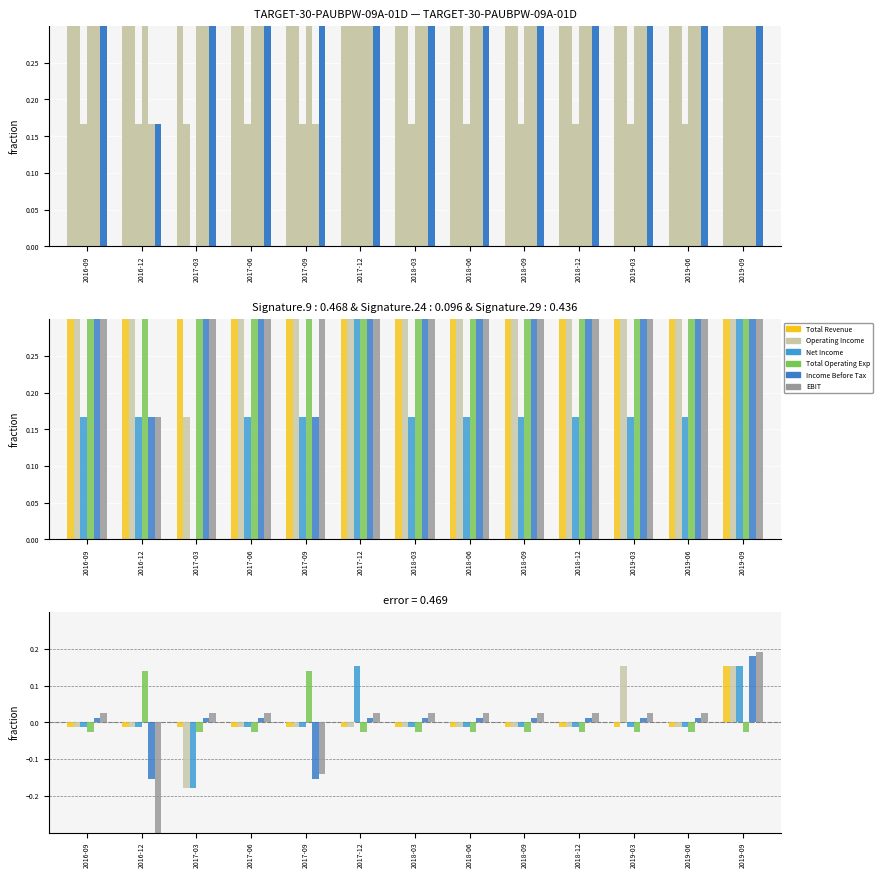

What is the label of the 4th bar from the right?

2018-12